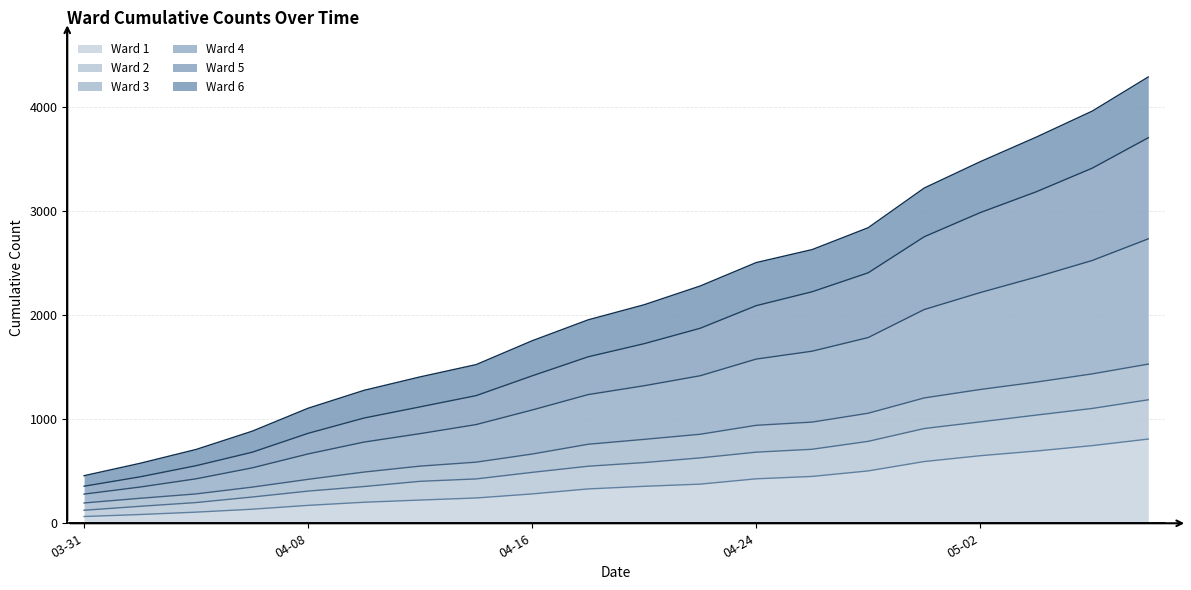

Is the value of Ward 3 at 2020-05-06 greater than the value of Ward 6 at 2020-04-02?

Yes